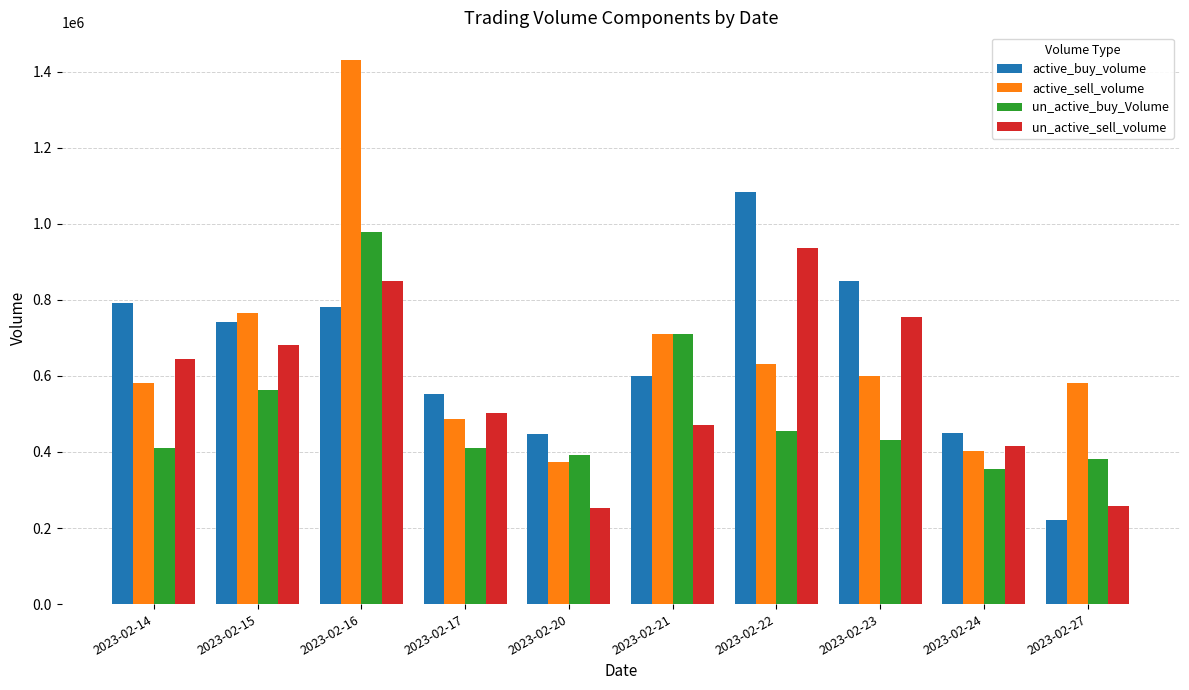

What are all the series names shown in the legend?

active_buy_volume, active_sell_volume, un_active_buy_Volume, un_active_sell_volume